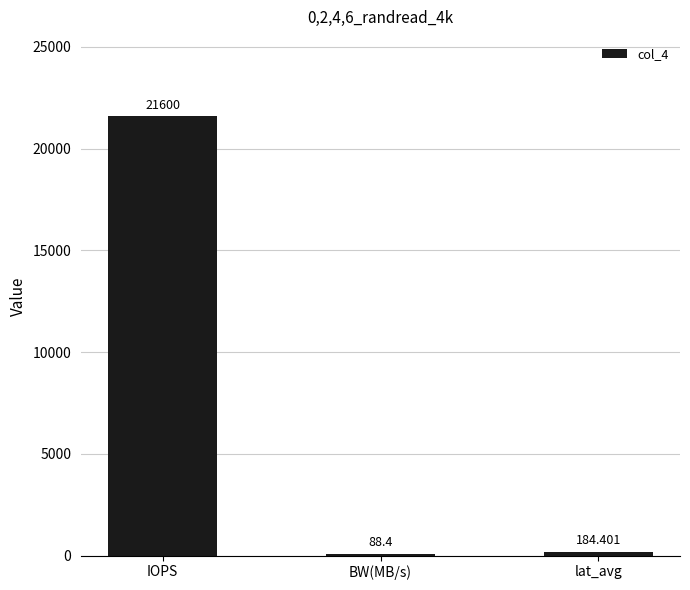

Count the number of data series in this chart.

1